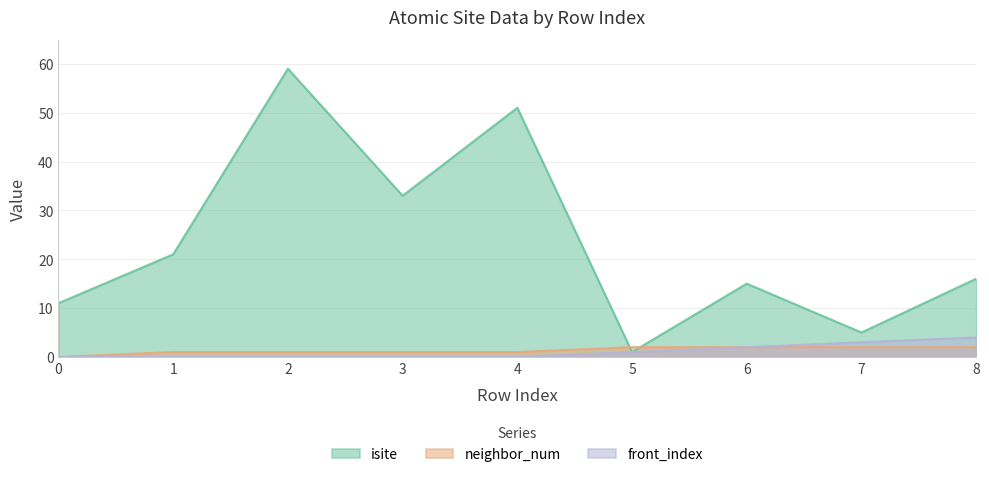

Which series has the largest total across all categories?

isite